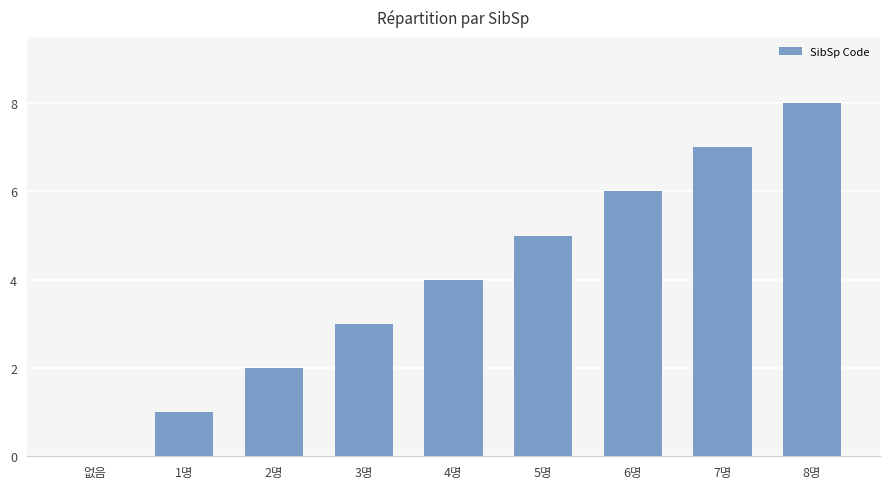

What is the change in value from 6명 to 7명?

+1